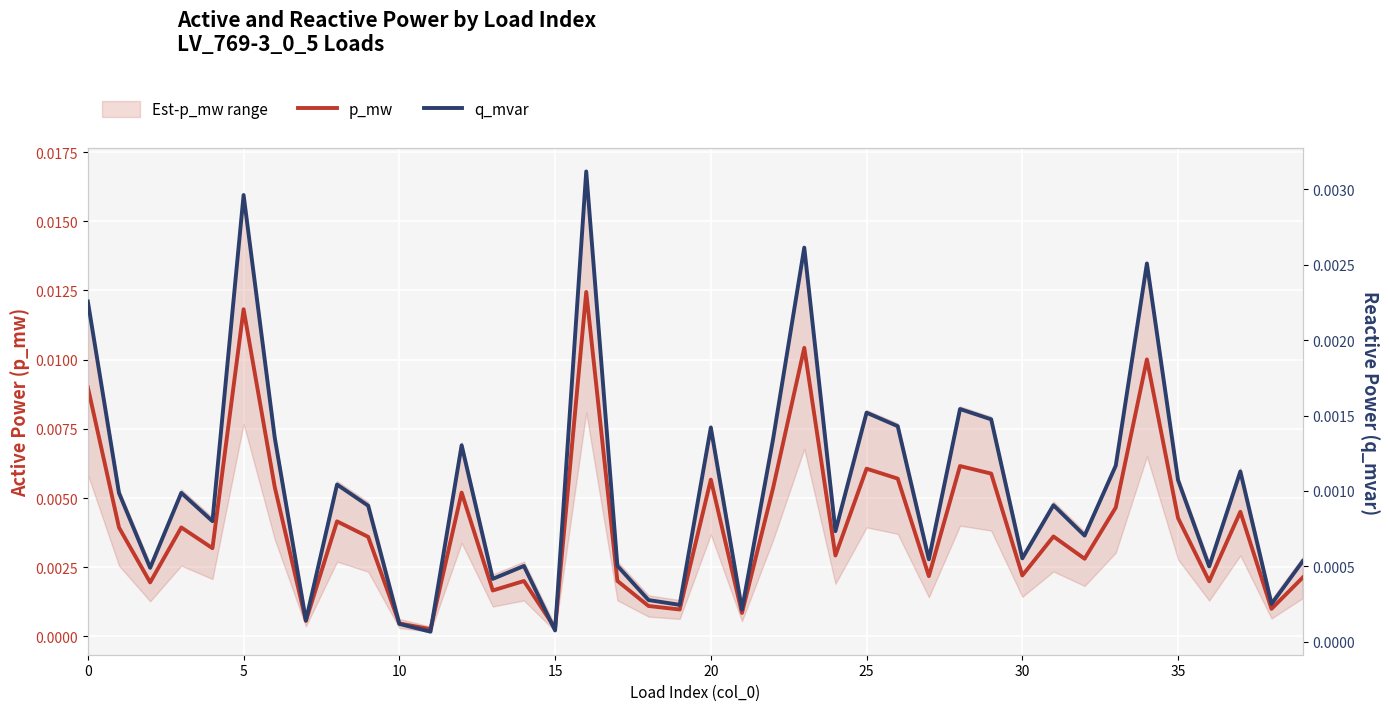

What is the label of the 11th point from the right?

29